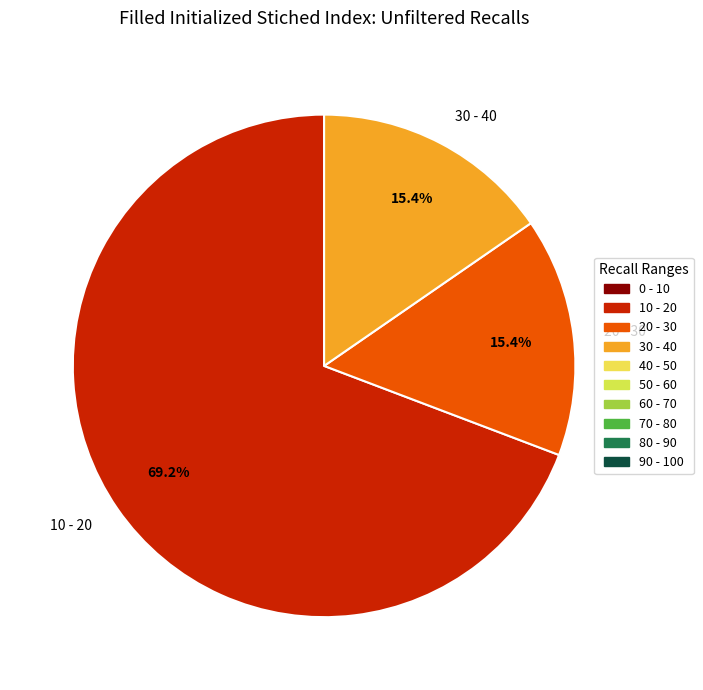

Between 20 - 30 and 10 - 20, which is larger?

10 - 20